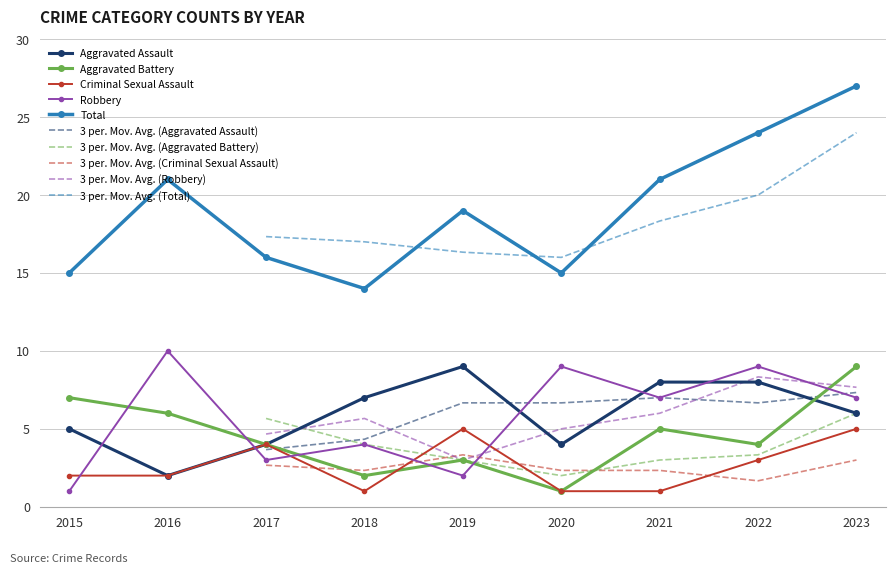

Reading left to right, list all the values displayed in this chart.

Aggravated Assault: 5	2	4	7	9	4	8	8	6
Aggravated Battery: 7	6	4	2	3	1	5	4	9
Criminal Sexual Assault: 2	2	4	1	5	1	1	3	5
Robbery: 1	10	3	4	2	9	7	9	7
Total: 15	21	16	14	19	15	21	24	27